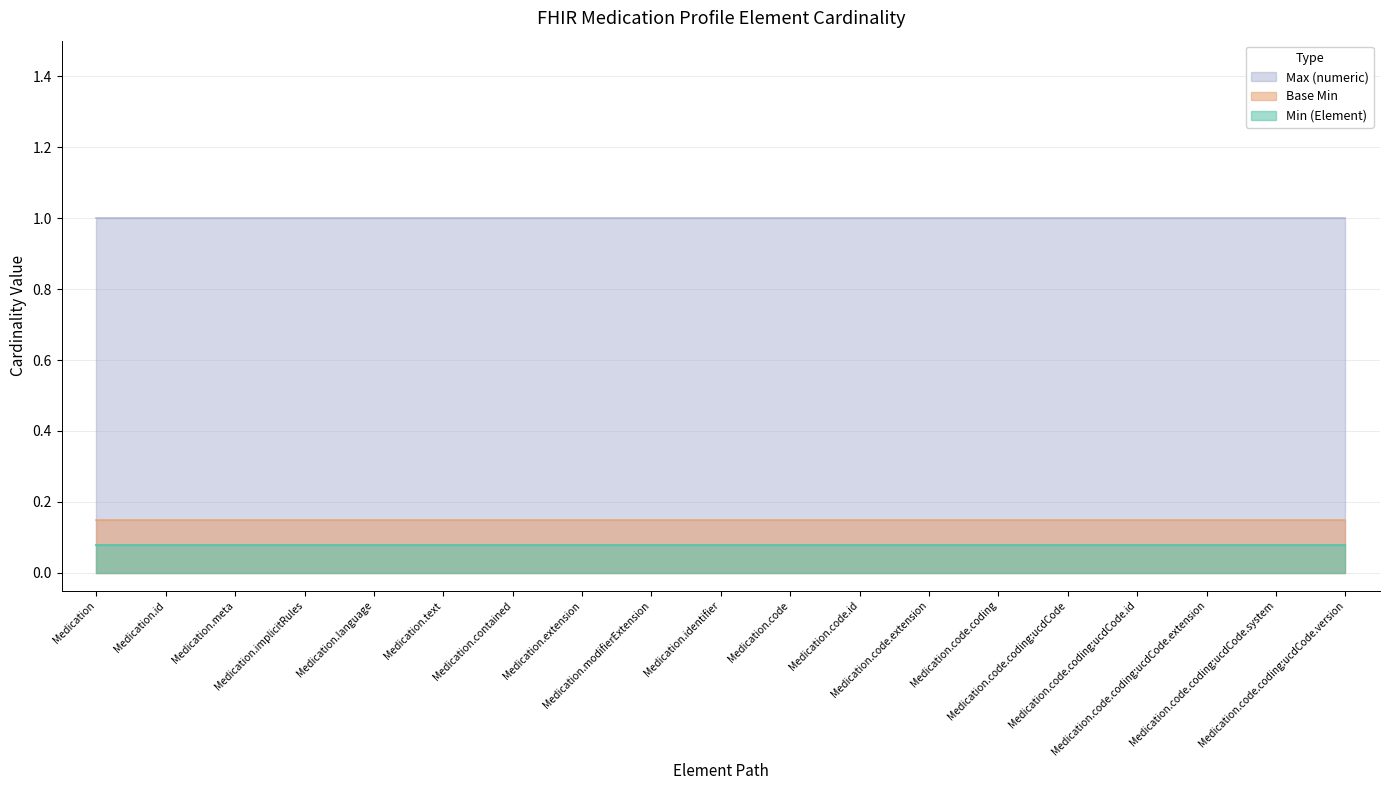

What is the label of the 10th point from the left?

Medication.identifier